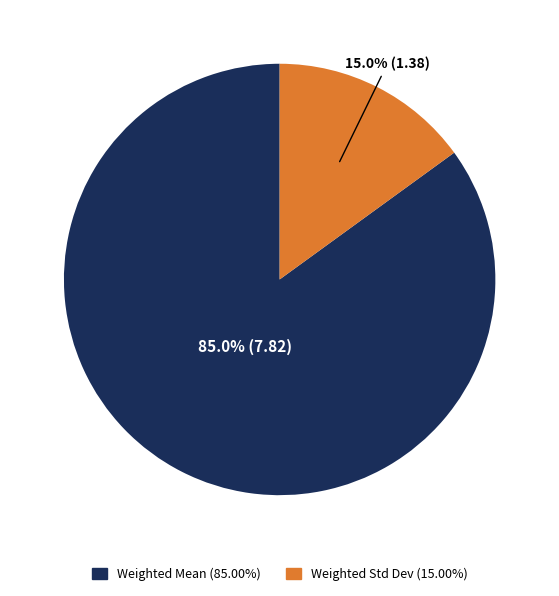

To the nearest percent, what is the average slice percentage?

50%